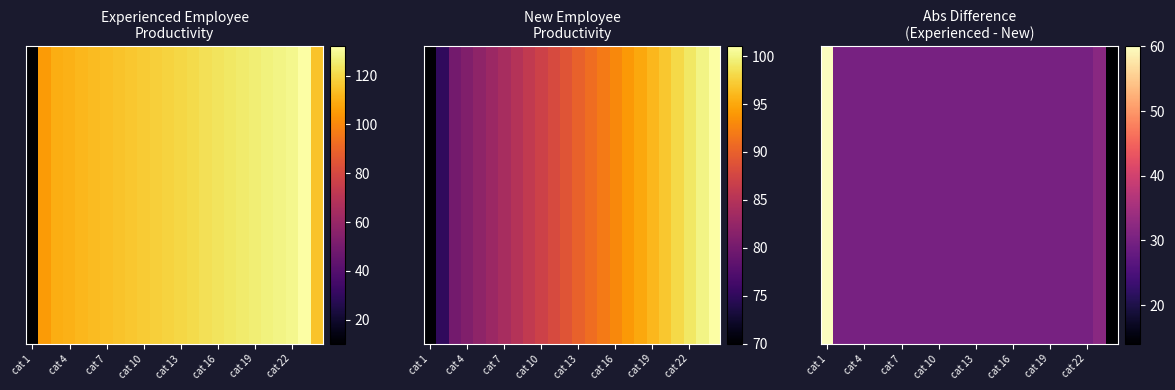

Count the number of categories in the chart.

24